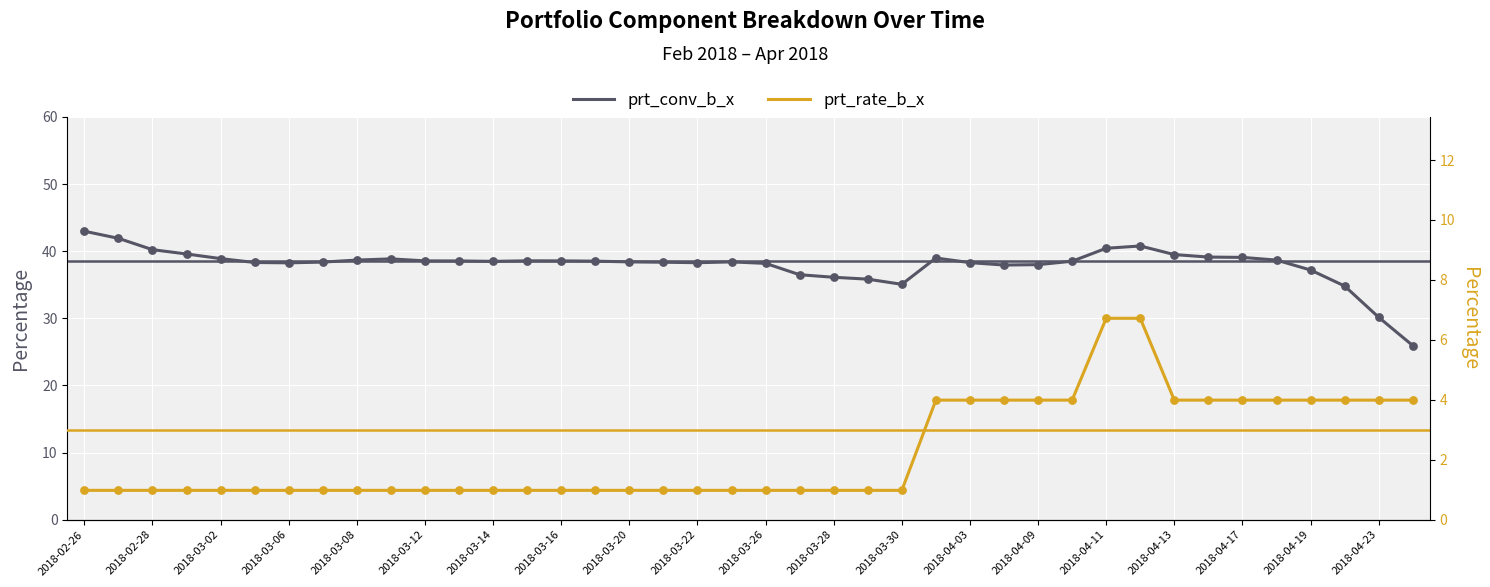

What is the total value across all series at 2018-02-26?

43.9